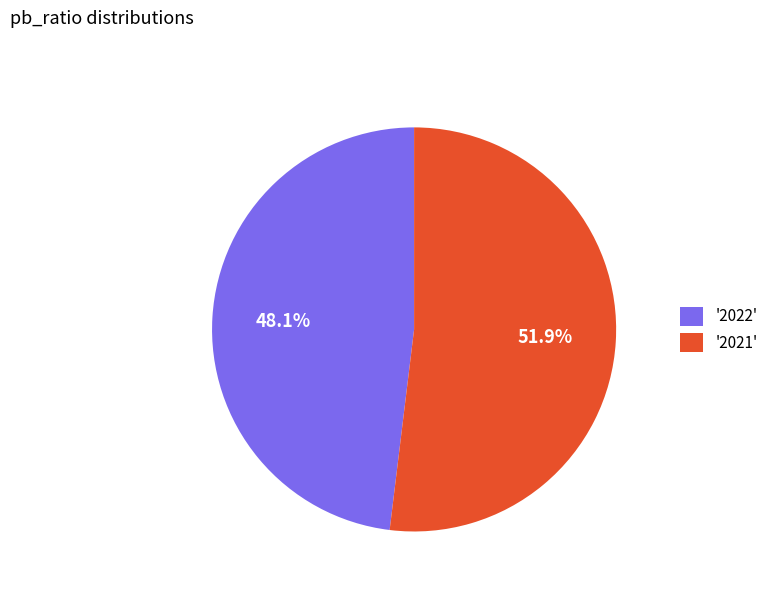

Is there a majority slice in this chart?

Yes